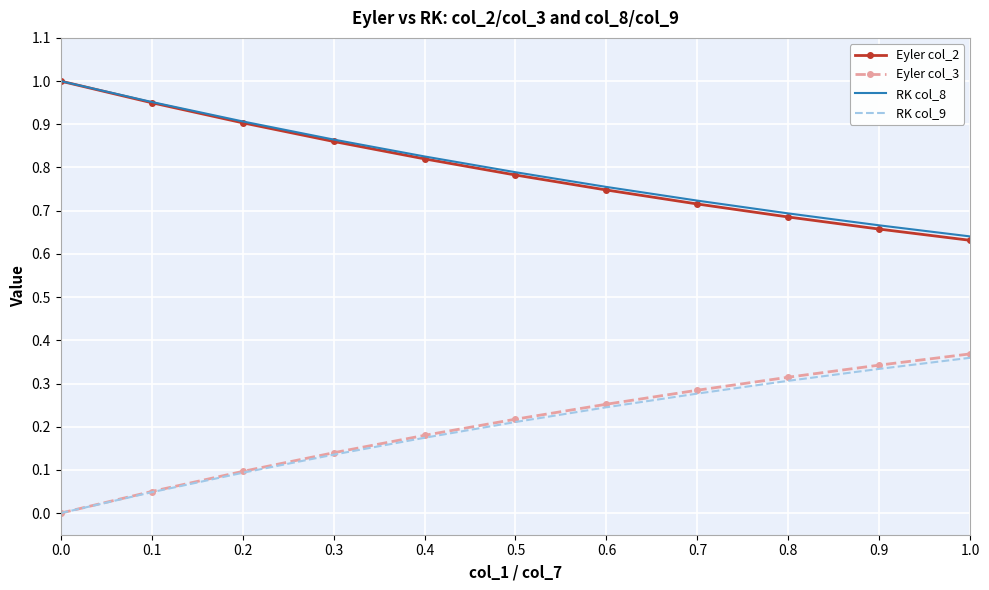

What is the difference between the highest and lowest values at 0.6?

0.5